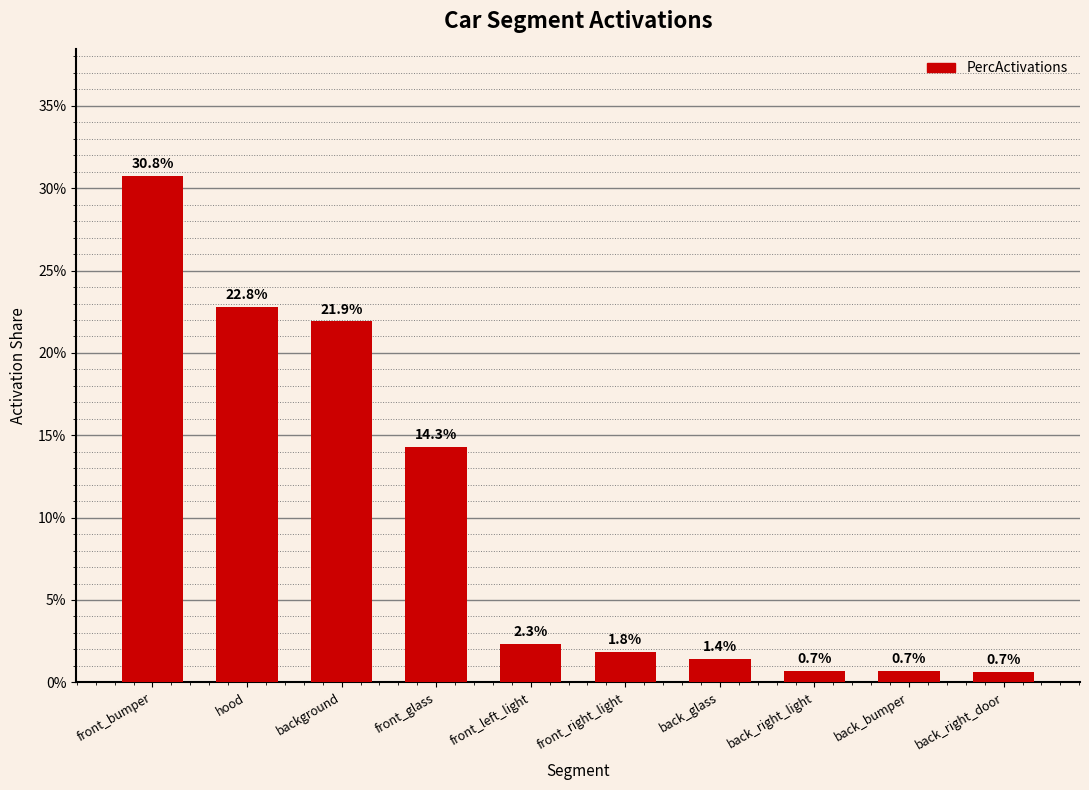

Which has a higher value, front_bumper or back_glass?

front_bumper